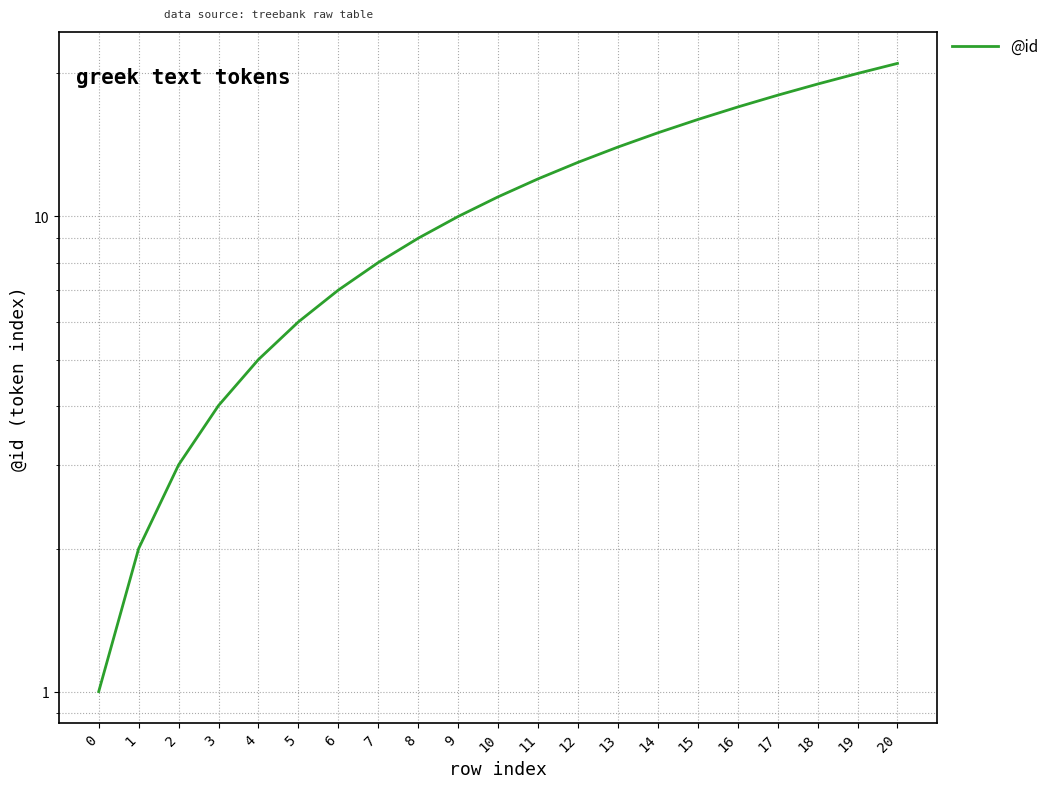

Reading right to left, extract all data points from this chart.

20=21	19=20	18=19	17=18	16=17	15=16	14=15	13=14	12=13	11=12	10=11	9=10	8=9	7=8	6=7	5=6	4=5	3=4	2=3	1=2	0=1